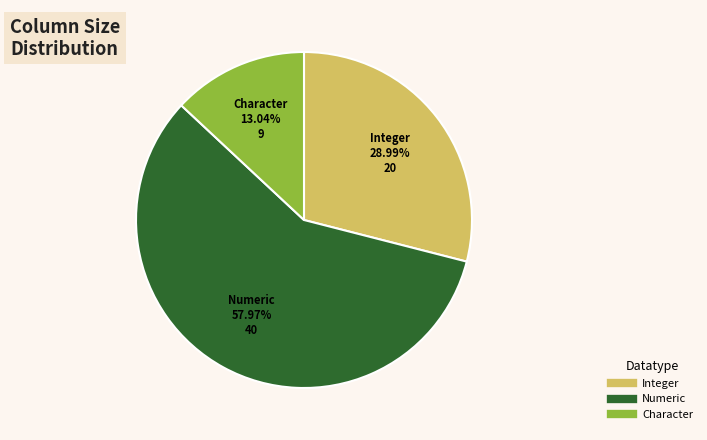

Is there a majority slice in this chart?

Yes